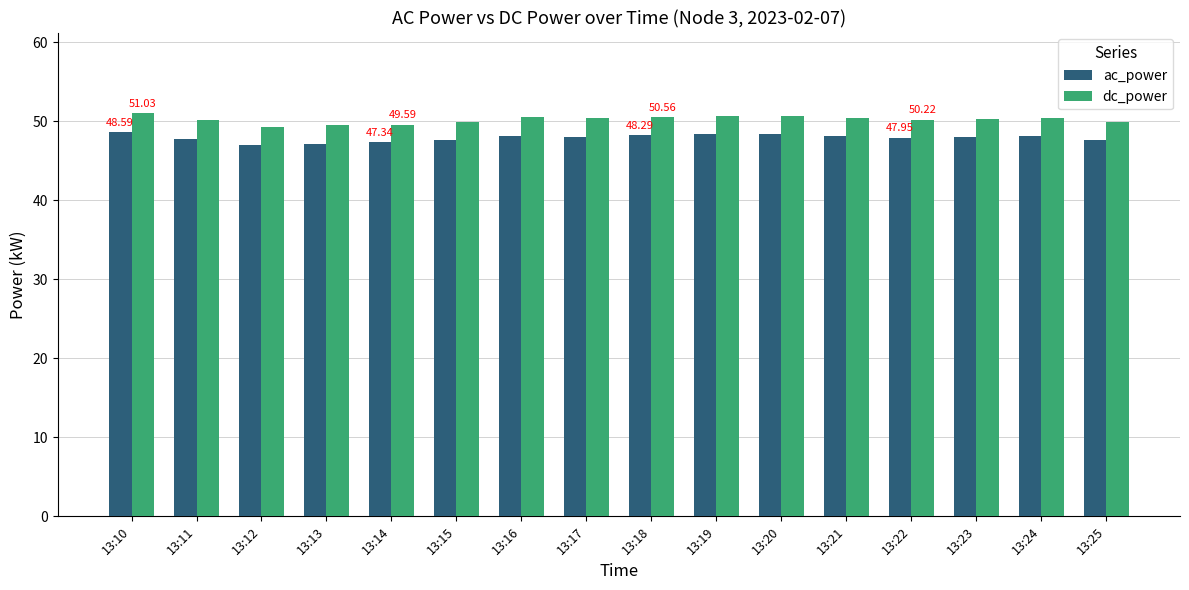

True or false: ac_power has a value of 69.6 at 13:24.

False